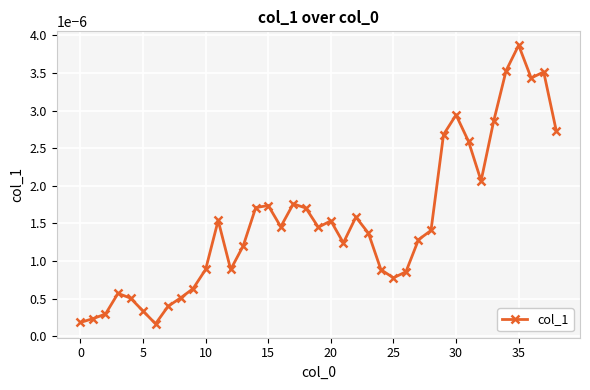

How many lines are shown in the chart?

1